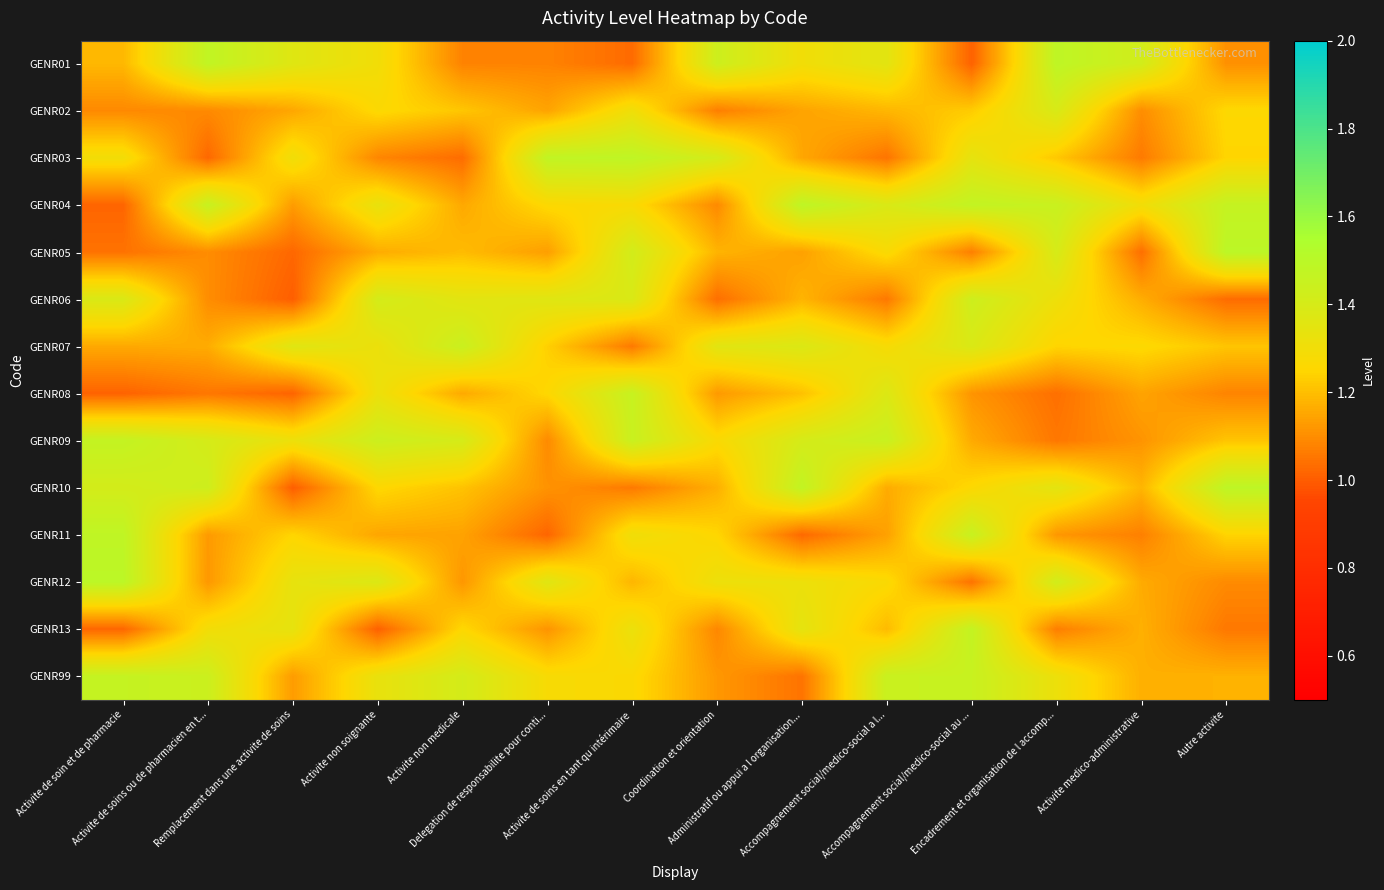

Reading left to right, transcribe all the data shown in this chart.

GENR01: Activite de soin et de pharmacie=1.2	Activite de soins ou de pharmacien en t...=1.5	Remplacement dans une activite de soins=1.4	Activite non soignante=1.3	Activite non medicale=1.1	Delegation de responsabilite pour conti...=1.1	Activite de soins en tant qu intérimaire=1.0	Coordination et orientation=1.4	Administratif ou appui a l organisation...=1.3	Accompagnement social/medico-social a l...=1.4	Accompagnement social/medico-social au ...=1.0	Encadrement et organisation de l accomp...=1.5	Activite medico-administrative=1.4	Autre activite=1.1
GENR02: Activite de soin et de pharmacie=1.1	Activite de soins ou de pharmacien en t...=1.1	Remplacement dans une activite de soins=1.2	Activite non soignante=1.3	Activite non medicale=1.2	Delegation de responsabilite pour conti...=1.1	Activite de soins en tant qu intérimaire=1.3	Coordination et orientation=1.1	Administratif ou appui a l organisation...=1.1	Accompagnement social/medico-social a l...=1.2	Accompagnement social/medico-social au ...=1.2	Encadrement et organisation de l accomp...=1.4	Activite medico-administrative=1.1	Autre activite=1.3
GENR03: Activite de soin et de pharmacie=1.3	Activite de soins ou de pharmacien en t...=1.0	Remplacement dans une activite de soins=1.3	Activite non soignante=1.1	Activite non medicale=1.0	Delegation de responsabilite pour conti...=1.5	Activite de soins en tant qu intérimaire=1.5	Coordination et orientation=1.4	Administratif ou appui a l organisation...=1.2	Accompagnement social/medico-social a l...=1.0	Accompagnement social/medico-social au ...=1.3	Encadrement et organisation de l accomp...=1.2	Activite medico-administrative=1.1	Autre activite=1.2
GENR04: Activite de soin et de pharmacie=1.0	Activite de soins ou de pharmacien en t...=1.5	Remplacement dans une activite de soins=1.1	Activite non soignante=1.3	Activite non medicale=1.2	Delegation de responsabilite pour conti...=1.3	Activite de soins en tant qu intérimaire=1.3	Coordination et orientation=1.1	Administratif ou appui a l organisation...=1.5	Accompagnement social/medico-social a l...=1.4	Accompagnement social/medico-social au ...=1.5	Encadrement et organisation de l accomp...=1.4	Activite medico-administrative=1.3	Autre activite=1.5
GENR05: Activite de soin et de pharmacie=1.0	Activite de soins ou de pharmacien en t...=1.1	Remplacement dans une activite de soins=1.0	Activite non soignante=1.2	Activite non medicale=1.2	Delegation de responsabilite pour conti...=1.1	Activite de soins en tant qu intérimaire=1.4	Coordination et orientation=1.2	Administratif ou appui a l organisation...=1.1	Accompagnement social/medico-social a l...=1.3	Accompagnement social/medico-social au ...=1.1	Encadrement et organisation de l accomp...=1.4	Activite medico-administrative=1.0	Autre activite=1.5
GENR06: Activite de soin et de pharmacie=1.4	Activite de soins ou de pharmacien en t...=1.1	Remplacement dans une activite de soins=1.0	Activite non soignante=1.4	Activite non medicale=1.4	Delegation de responsabilite pour conti...=1.4	Activite de soins en tant qu intérimaire=1.4	Coordination et orientation=1.0	Administratif ou appui a l organisation...=1.2	Accompagnement social/medico-social a l...=1.1	Accompagnement social/medico-social au ...=1.4	Encadrement et organisation de l accomp...=1.3	Activite medico-administrative=1.2	Autre activite=1.0
GENR07: Activite de soin et de pharmacie=1.2	Activite de soins ou de pharmacien en t...=1.2	Remplacement dans une activite de soins=1.4	Activite non soignante=1.3	Activite non medicale=1.4	Delegation de responsabilite pour conti...=1.2	Activite de soins en tant qu intérimaire=1.1	Coordination et orientation=1.4	Administratif ou appui a l organisation...=1.4	Accompagnement social/medico-social a l...=1.3	Accompagnement social/medico-social au ...=1.4	Encadrement et organisation de l accomp...=1.2	Activite medico-administrative=1.3	Autre activite=1.2
GENR08: Activite de soin et de pharmacie=1.0	Activite de soins ou de pharmacien en t...=1.1	Remplacement dans une activite de soins=1.0	Activite non soignante=1.3	Activite non medicale=1.2	Delegation de responsabilite pour conti...=1.3	Activite de soins en tant qu intérimaire=1.5	Coordination et orientation=1.1	Administratif ou appui a l organisation...=1.2	Accompagnement social/medico-social a l...=1.4	Accompagnement social/medico-social au ...=1.1	Encadrement et organisation de l accomp...=1.0	Activite medico-administrative=1.1	Autre activite=1.1
GENR09: Activite de soin et de pharmacie=1.5	Activite de soins ou de pharmacien en t...=1.4	Remplacement dans une activite de soins=1.3	Activite non soignante=1.4	Activite non medicale=1.4	Delegation de responsabilite pour conti...=1.1	Activite de soins en tant qu intérimaire=1.4	Coordination et orientation=1.3	Administratif ou appui a l organisation...=1.4	Accompagnement social/medico-social a l...=1.4	Accompagnement social/medico-social au ...=1.2	Encadrement et organisation de l accomp...=1.1	Activite medico-administrative=1.1	Autre activite=1.2
GENR10: Activite de soin et de pharmacie=1.4	Activite de soins ou de pharmacien en t...=1.4	Remplacement dans une activite de soins=1.0	Activite non soignante=1.3	Activite non medicale=1.2	Delegation de responsabilite pour conti...=1.1	Activite de soins en tant qu intérimaire=1.1	Coordination et orientation=1.2	Administratif ou appui a l organisation...=1.5	Accompagnement social/medico-social a l...=1.2	Accompagnement social/medico-social au ...=1.3	Encadrement et organisation de l accomp...=1.4	Activite medico-administrative=1.2	Autre activite=1.5
GENR11: Activite de soin et de pharmacie=1.5	Activite de soins ou de pharmacien en t...=1.1	Remplacement dans une activite de soins=1.2	Activite non soignante=1.2	Activite non medicale=1.1	Delegation de responsabilite pour conti...=1.0	Activite de soins en tant qu intérimaire=1.3	Coordination et orientation=1.3	Administratif ou appui a l organisation...=1.0	Accompagnement social/medico-social a l...=1.1	Accompagnement social/medico-social au ...=1.5	Encadrement et organisation de l accomp...=1.1	Activite medico-administrative=1.1	Autre activite=1.2
GENR12: Activite de soin et de pharmacie=1.5	Activite de soins ou de pharmacien en t...=1.1	Remplacement dans une activite de soins=1.3	Activite non soignante=1.4	Activite non medicale=1.1	Delegation de responsabilite pour conti...=1.4	Activite de soins en tant qu intérimaire=1.2	Coordination et orientation=1.3	Administratif ou appui a l organisation...=1.3	Accompagnement social/medico-social a l...=1.3	Accompagnement social/medico-social au ...=1.0	Encadrement et organisation de l accomp...=1.4	Activite medico-administrative=1.2	Autre activite=1.1
GENR13: Activite de soin et de pharmacie=1.0	Activite de soins ou de pharmacien en t...=1.3	Remplacement dans une activite de soins=1.3	Activite non soignante=1.0	Activite non medicale=1.3	Delegation de responsabilite pour conti...=1.1	Activite de soins en tant qu intérimaire=1.3	Coordination et orientation=1.1	Administratif ou appui a l organisation...=1.3	Accompagnement social/medico-social a l...=1.2	Accompagnement social/medico-social au ...=1.5	Encadrement et organisation de l accomp...=1.1	Activite medico-administrative=1.2	Autre activite=1.1
GENR99: Activite de soin et de pharmacie=1.5	Activite de soins ou de pharmacien en t...=1.4	Remplacement dans une activite de soins=1.1	Activite non soignante=1.3	Activite non medicale=1.4	Delegation de responsabilite pour conti...=1.3	Activite de soins en tant qu intérimaire=1.3	Coordination et orientation=1.1	Administratif ou appui a l organisation...=1.0	Accompagnement social/medico-social a l...=1.4	Accompagnement social/medico-social au ...=1.5	Encadrement et organisation de l accomp...=1.3	Activite medico-administrative=1.2	Autre activite=1.2